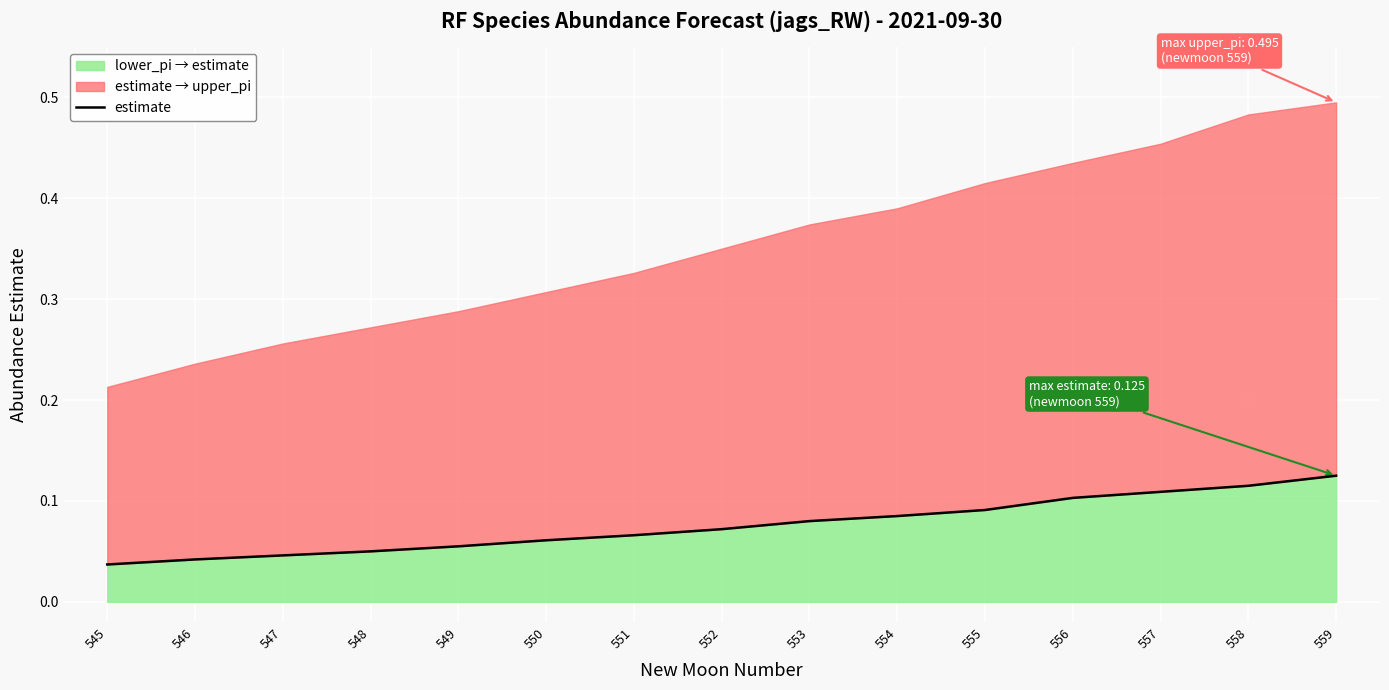

The chart shows a value of 0.1 at 558. True or false?

True